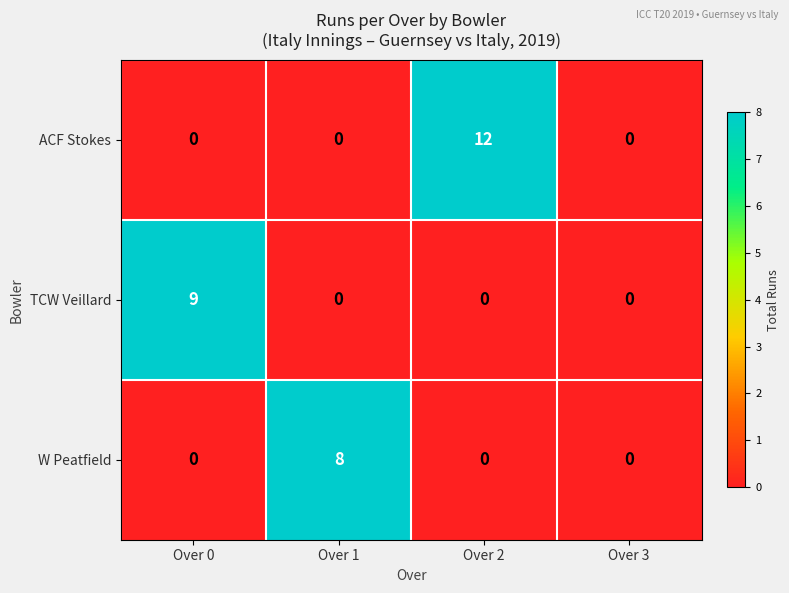

Reading left to right, transcribe all the data shown in this chart.

ACF Stokes: 0	0	12	0
TCW Veillard: 9	0	0	0
W Peatfield: 0	8	0	0